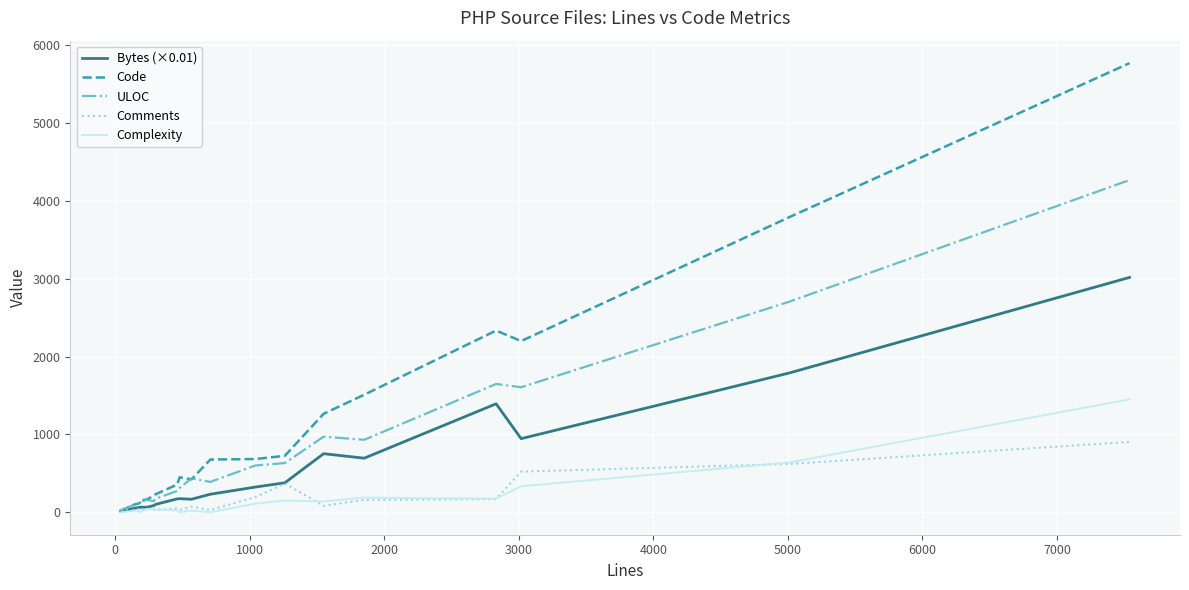

Which series has the largest total across all categories?

Code